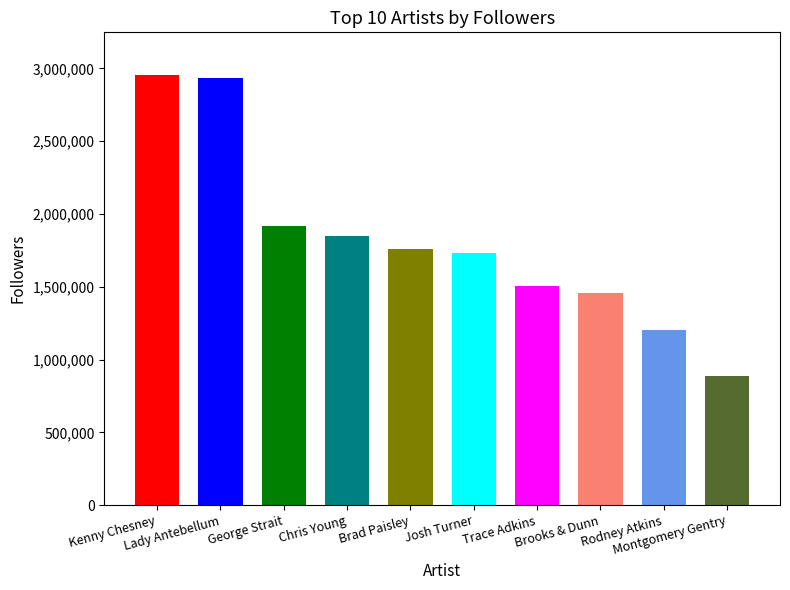

What is the greatest value displayed?

2952569